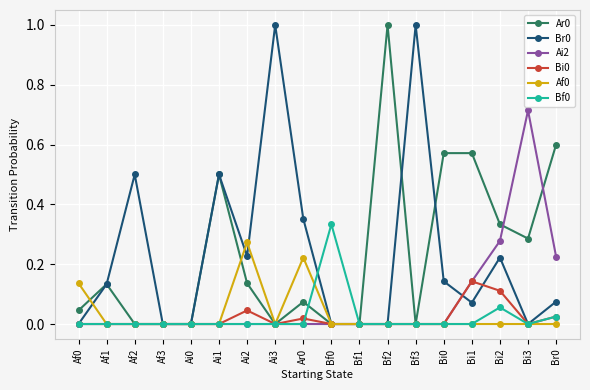

What is the label of the 7th point from the left?

Ai2